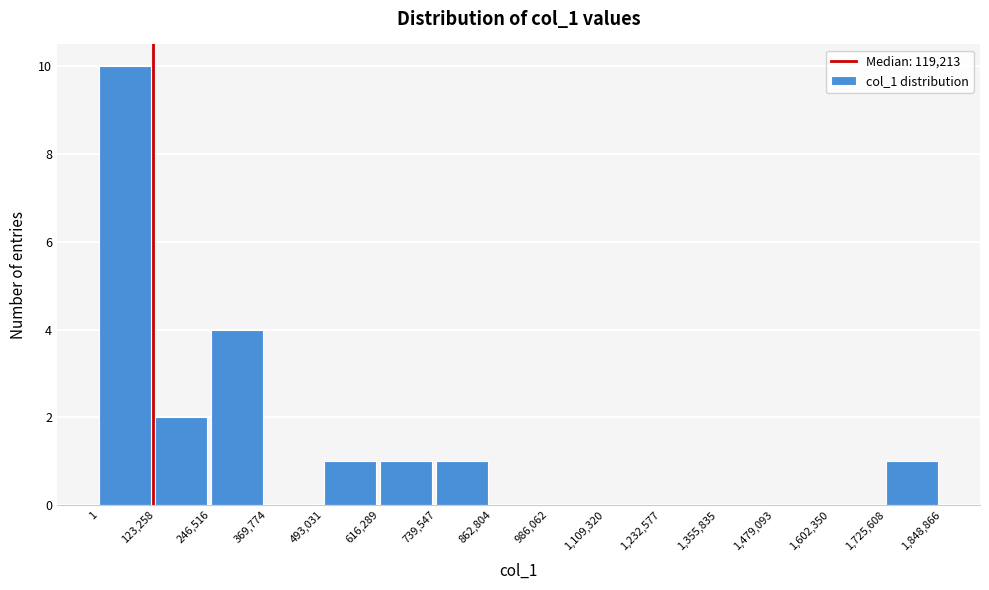

Reading left to right, list every bar in this chart as the range it spans on the x-axis followed by its height. The values are not printed on the chart, so give them approximately, as read against the axis.

1 to 123,258: 10
123,258 to 246,516: 2
246,516 to 369,774: 4
369,774 to 493,031: 0
493,031 to 616,289: 1
616,289 to 739,547: 1
739,547 to 862,804: 1
862,804 to 986,062: 0
986,062 to 1,109,320: 0
1,109,320 to 1,232,577: 0
1,232,577 to 1,355,835: 0
1,355,835 to 1,479,093: 0
1,479,093 to 1,602,350: 0
1,602,350 to 1,725,608: 0
1,725,608 to 1,848,866: 1